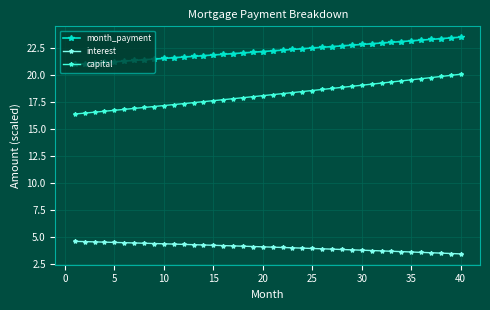

At how many categories does at least one series exceed 16?

40